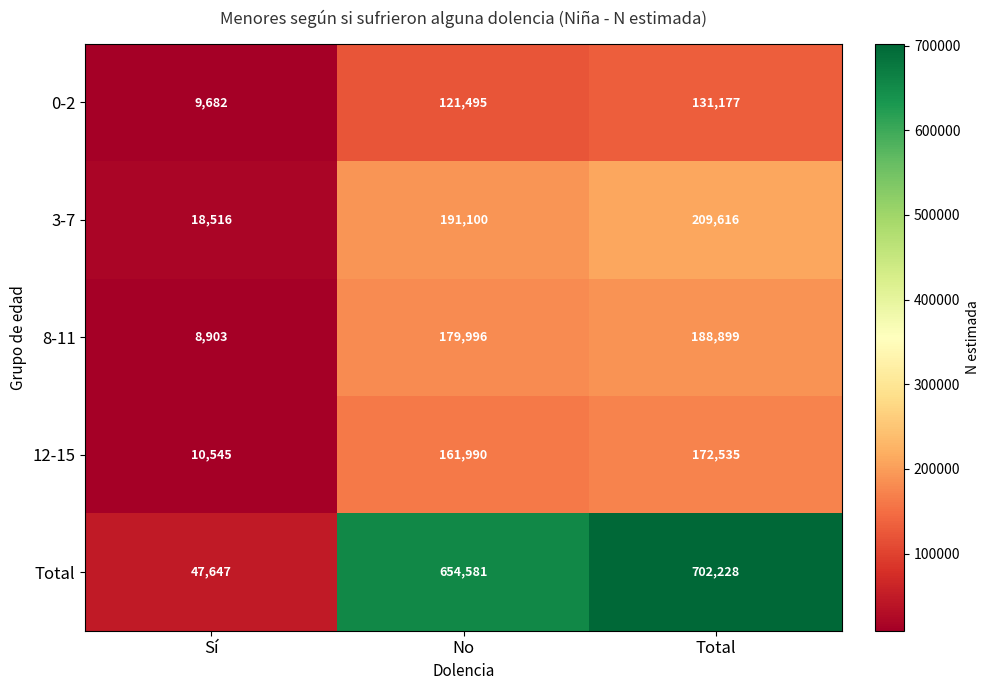

Reading right to left, transcribe all the data shown in this chart.

0-2: Total=131177	No=121495	Sí=9682
3-7: Total=209616	No=191100	Sí=18516
8-11: Total=188899	No=179996	Sí=8903
12-15: Total=172535	No=161990	Sí=10545
Total: Total=702228	No=654581	Sí=47647